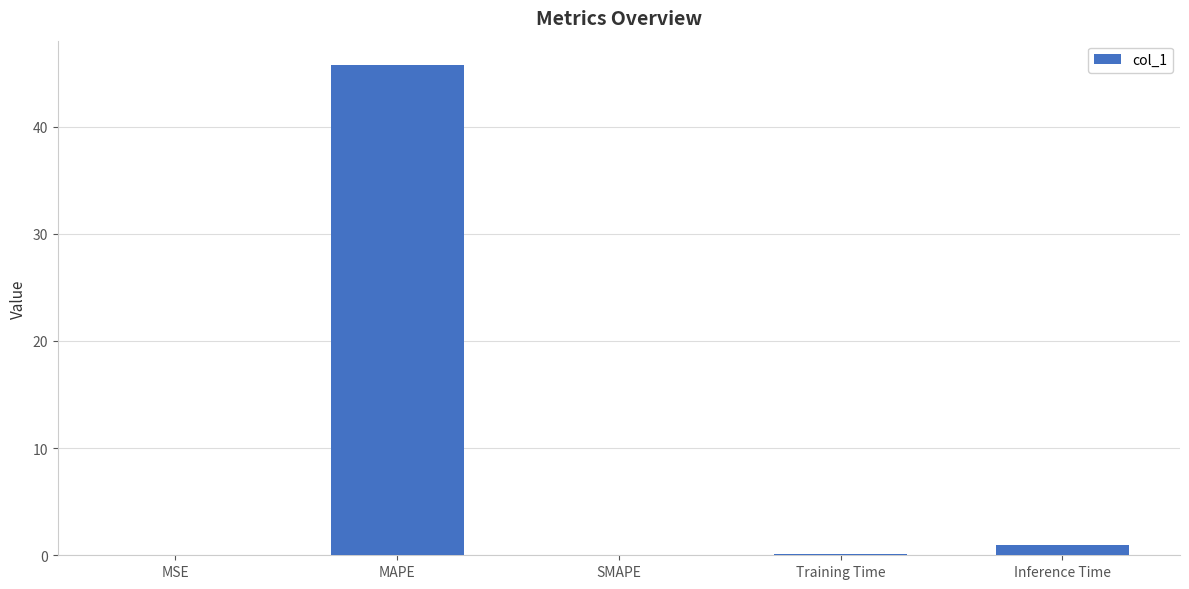

Count the number of categories in the chart.

5